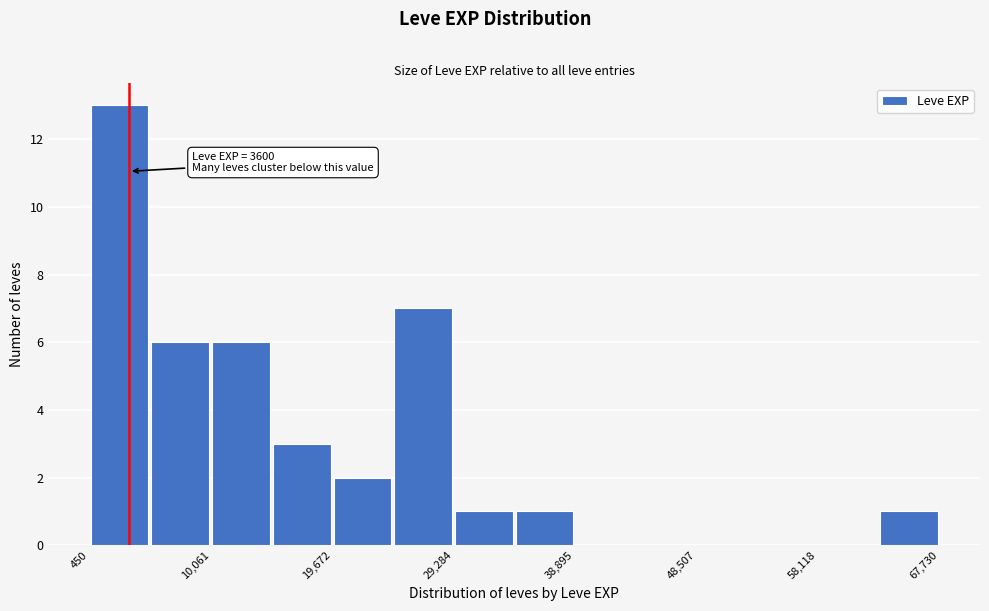

Over which range of the x-axis is the bar tallest?

0 to 5000